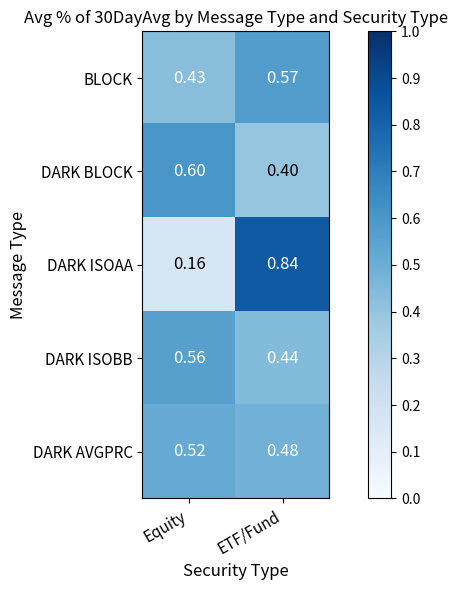

Which category has the lowest value in the DARK BLOCK series?

ETF/Fund